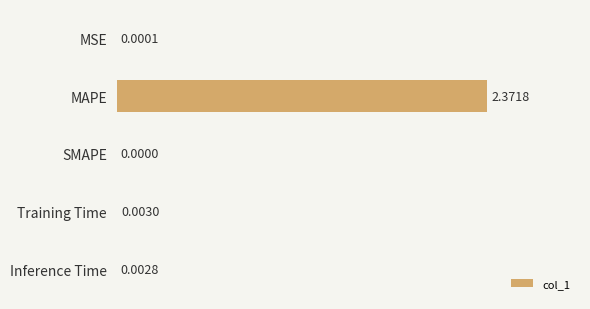

What is the average value?

0.5